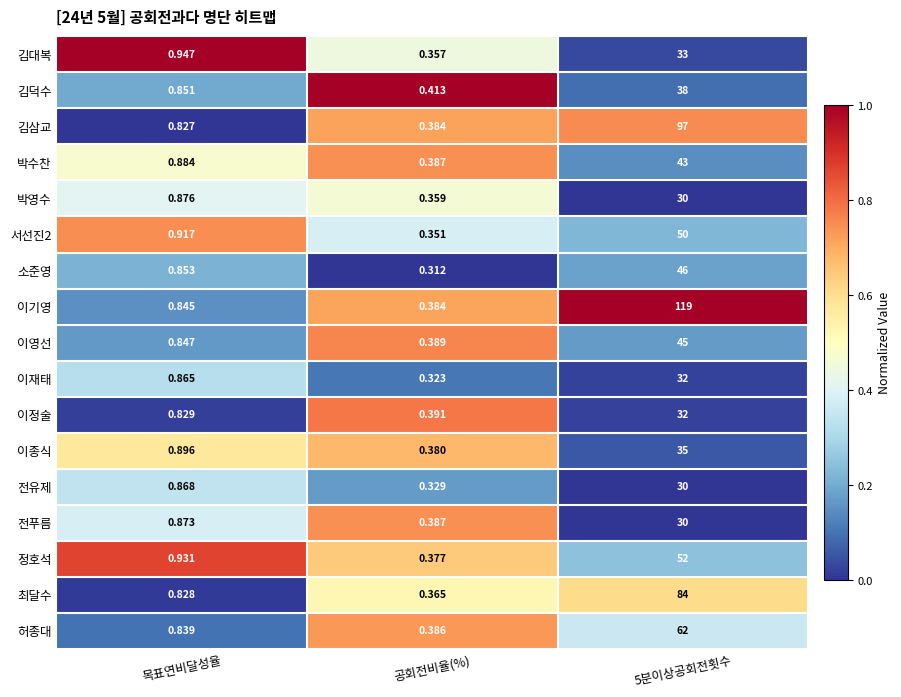

Which series has the largest total across all categories?

이기영